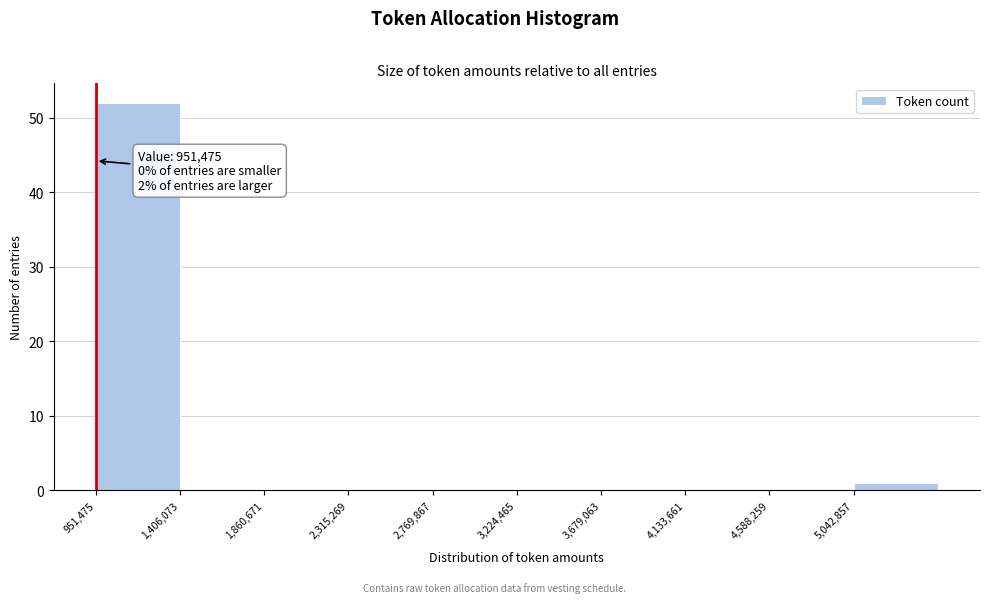

Over which range of the x-axis is the bar tallest?

950000 to 1400000